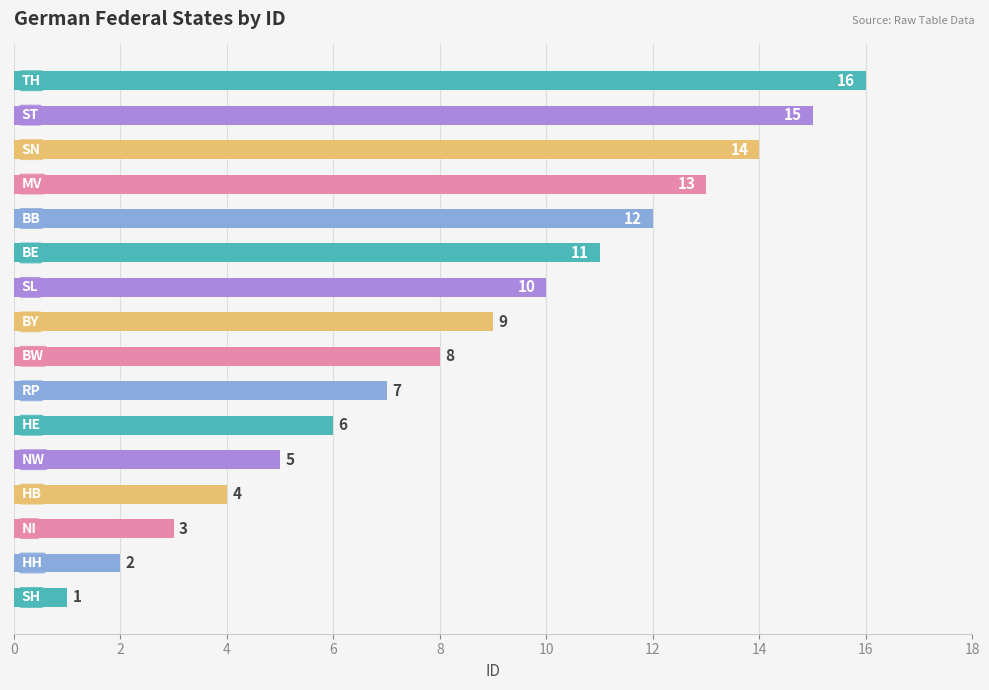

What is the sum of all values?

136